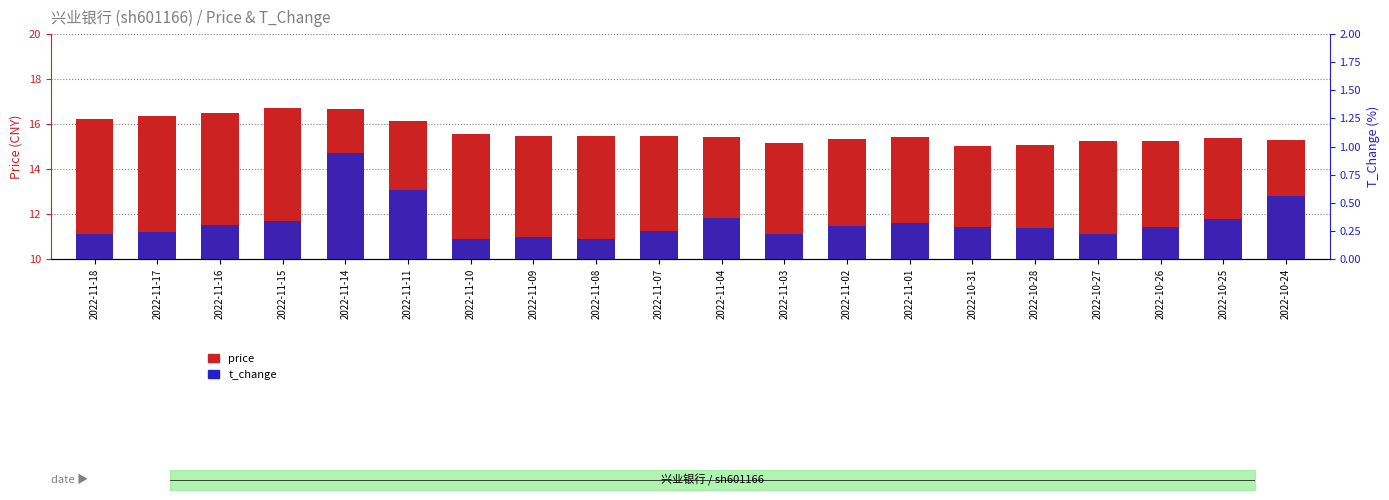

At which category is the sum across all series the highest?

2022-11-14